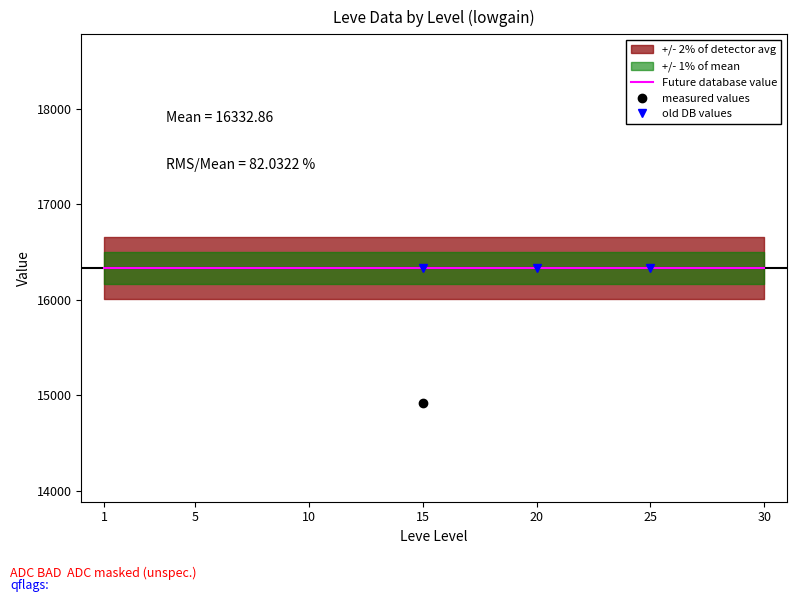

What is the total value across all series at 30?

65259.1